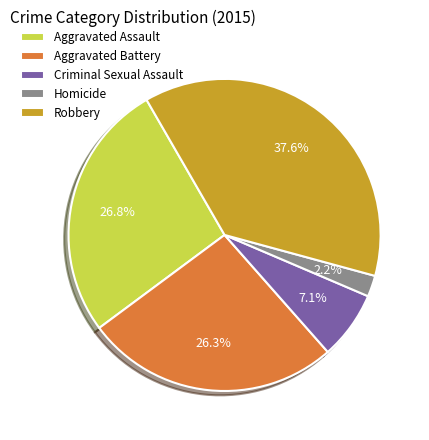

What percentage do Aggravated Assault and Criminal Sexual Assault together represent?

33.9%